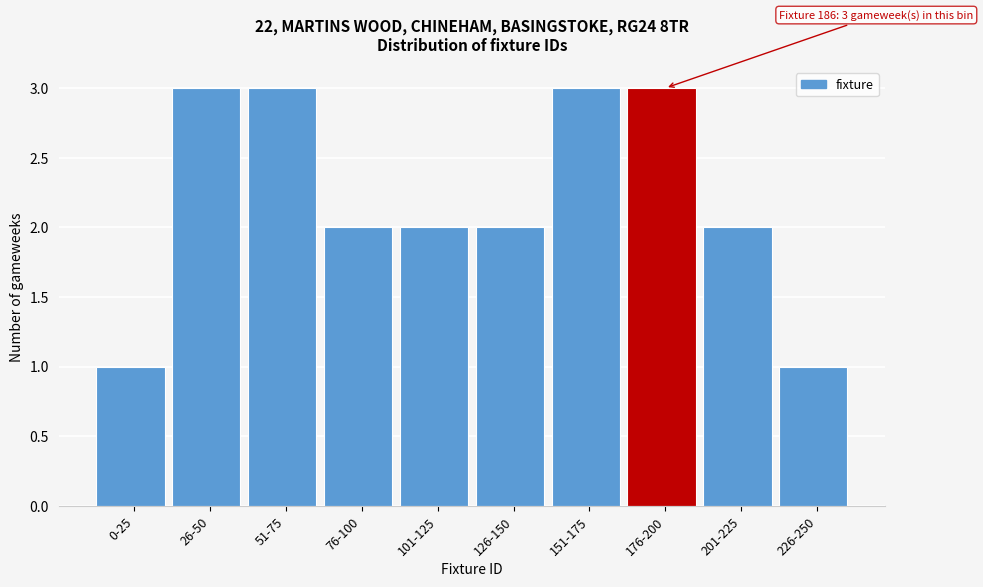

Reading left to right, what are all the values shown in this chart?

0-25=1	26-50=3	51-75=3	76-100=2	101-125=2	126-150=2	151-175=3	176-200=3	201-225=2	226-250=1